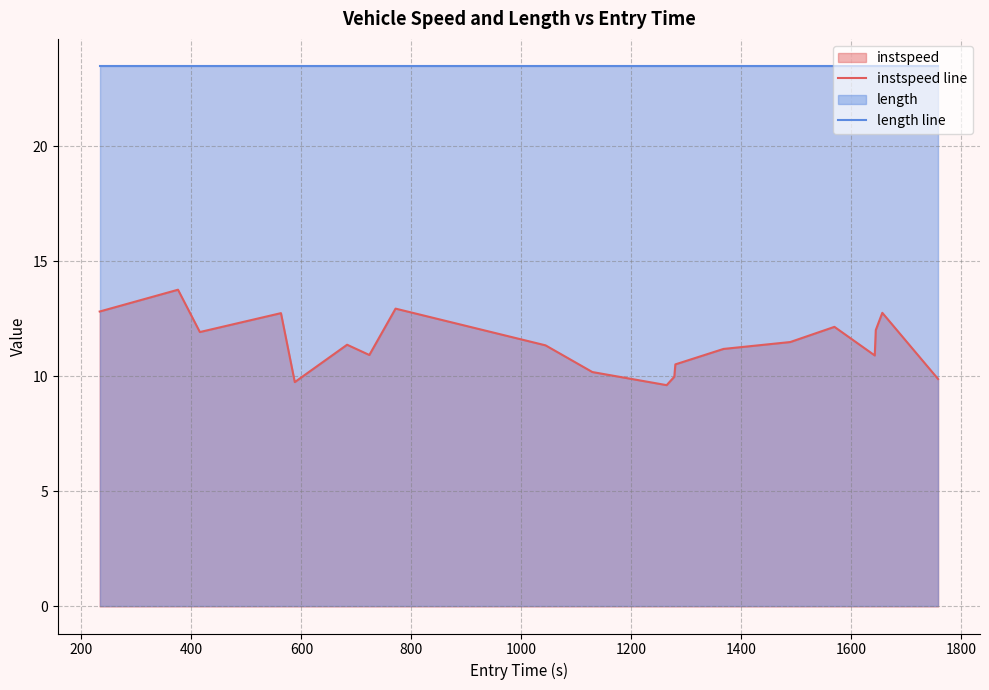

True or false: instspeed line and length line intersect in this chart.

False